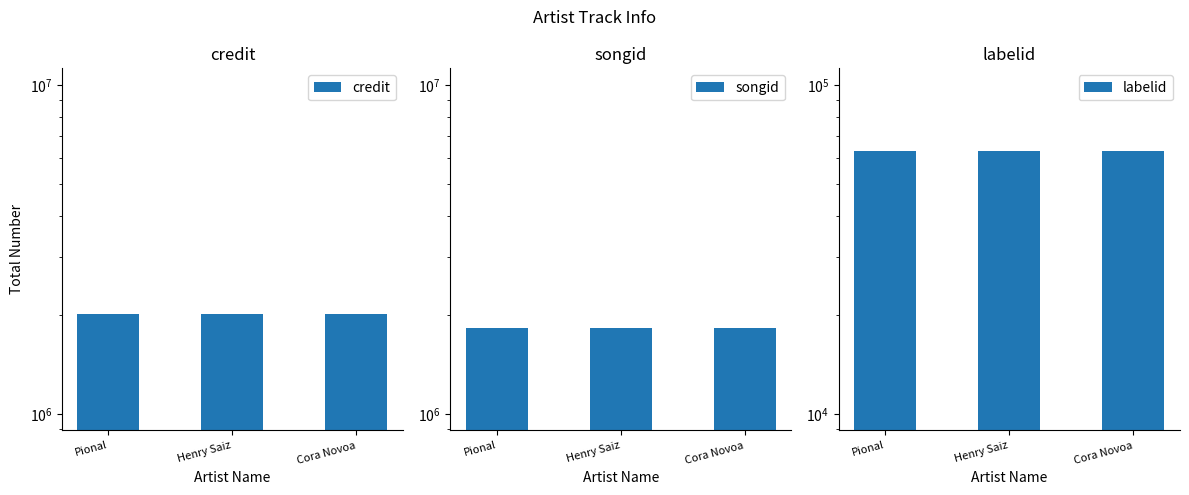

At which label does labelid reach its peak?

Pional